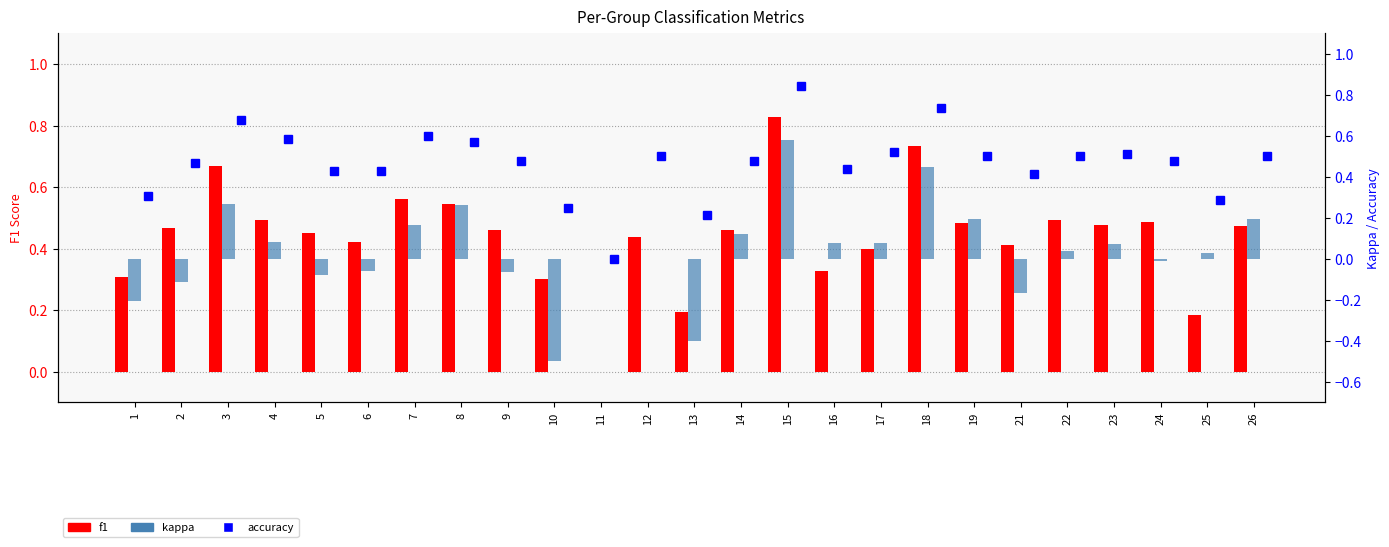

What is the greatest value displayed?

0.8